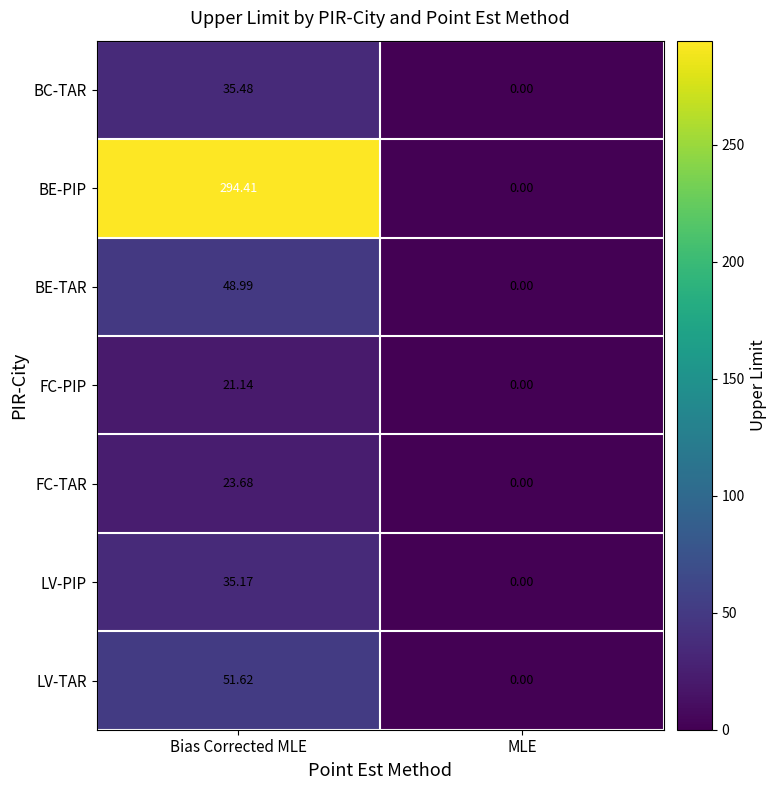

How many values in the LV-PIP series exceed 35?

1